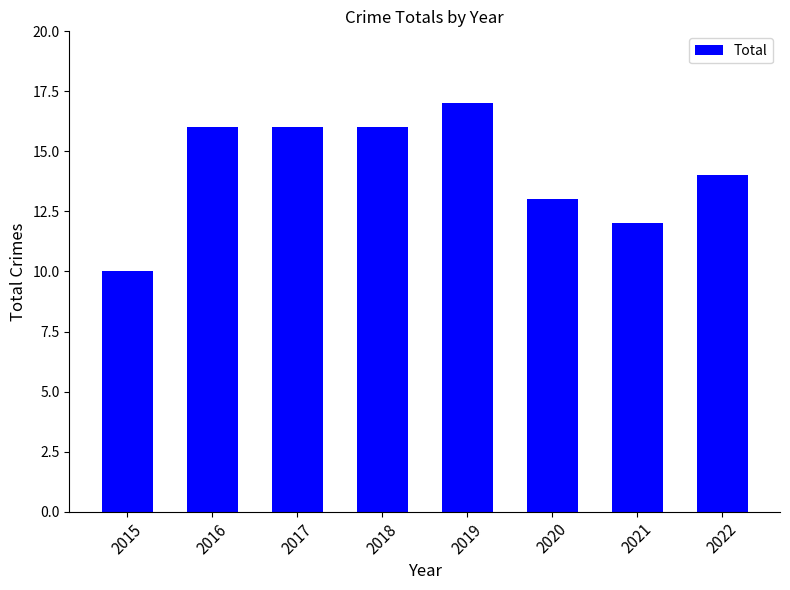

How many values are between 13 and 16?

5